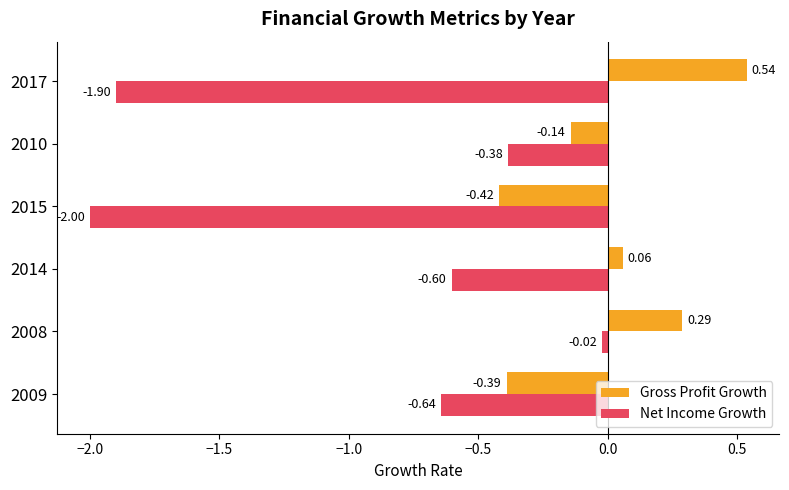

Which category has the lowest value across all series?

2015